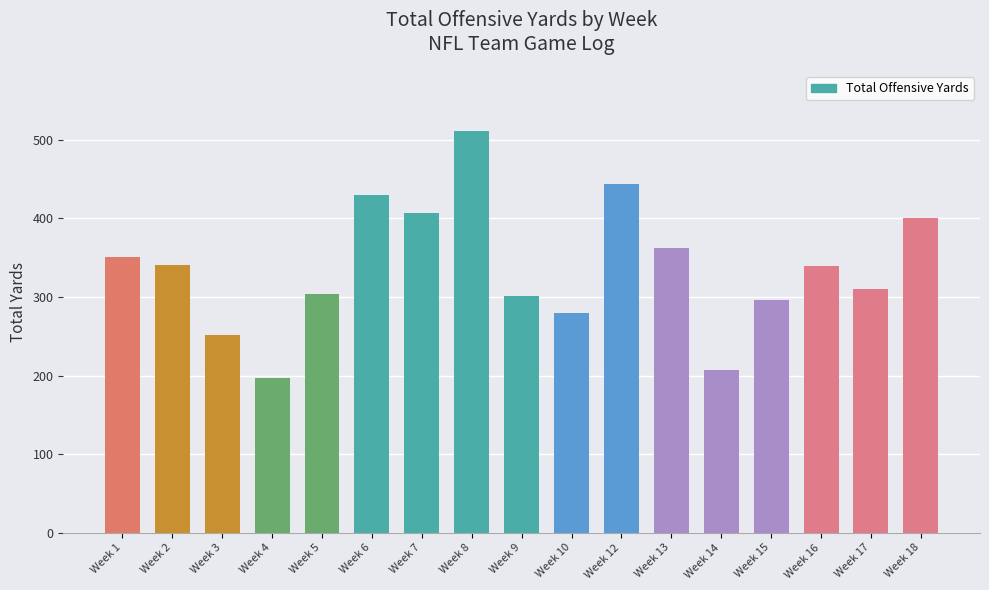

The value at Week 6 is 772. True or false?

False